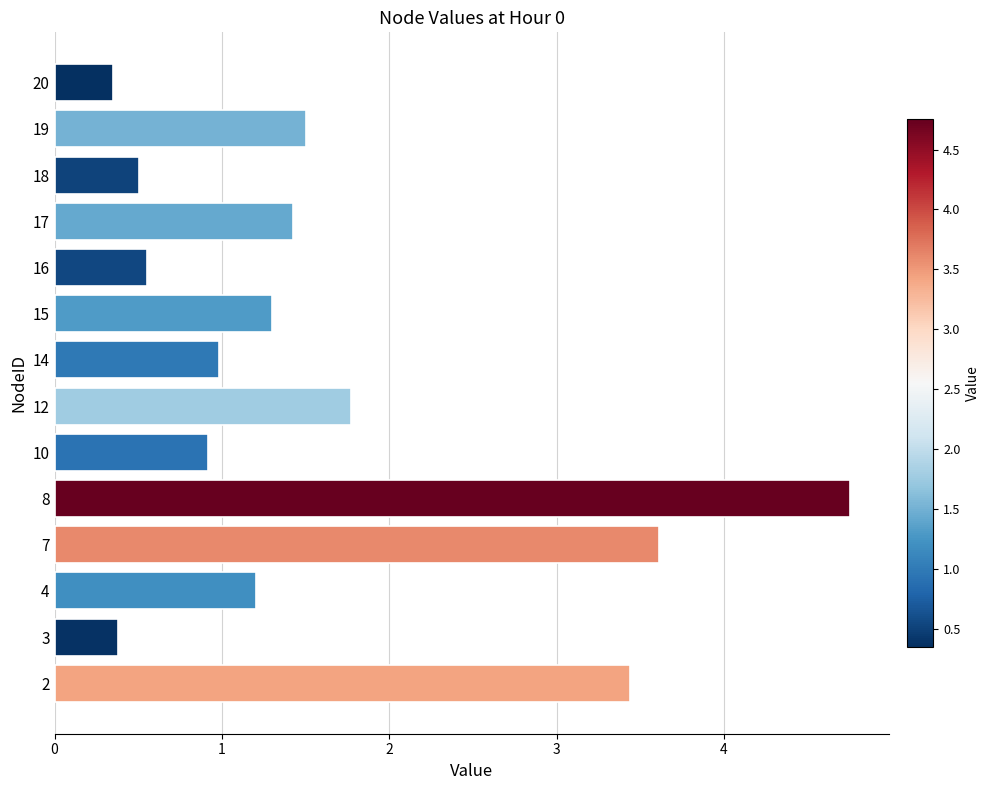

Read the value at 19.

1.5